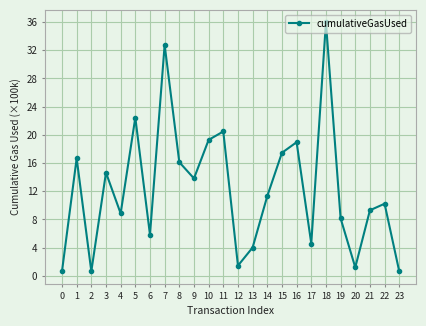

How many values are below 11?

12